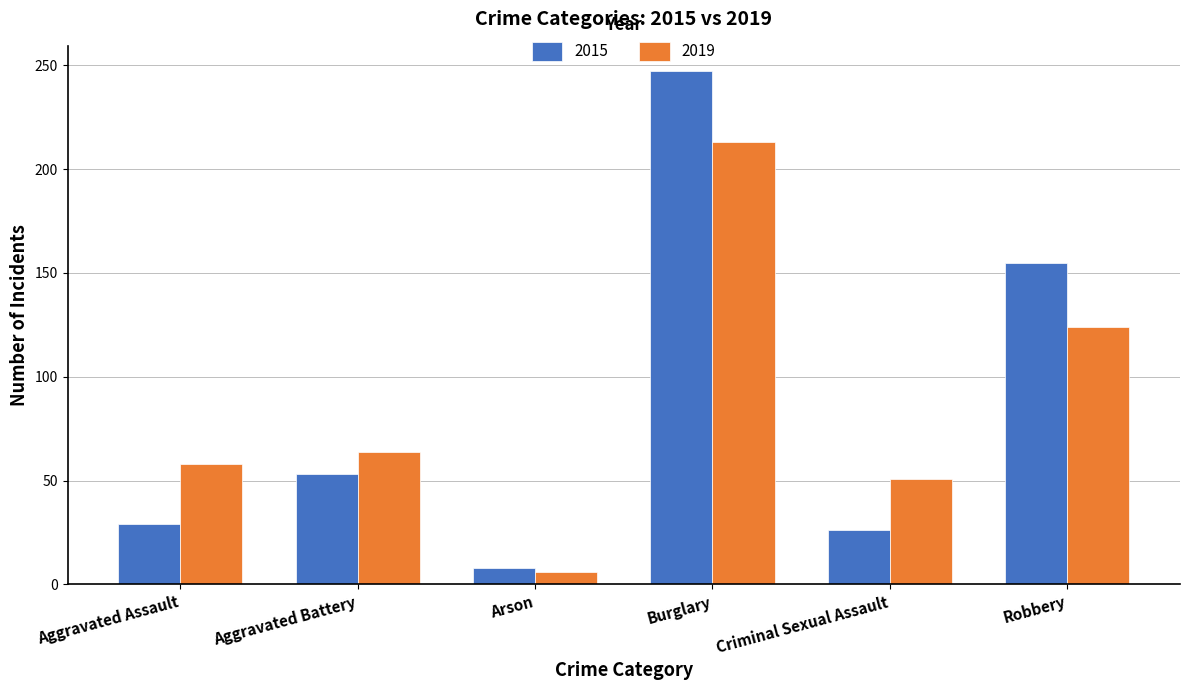

Rank the categories by 2015 value from lowest to highest.

Arson, Criminal Sexual Assault, Aggravated Assault, Aggravated Battery, Robbery, Burglary